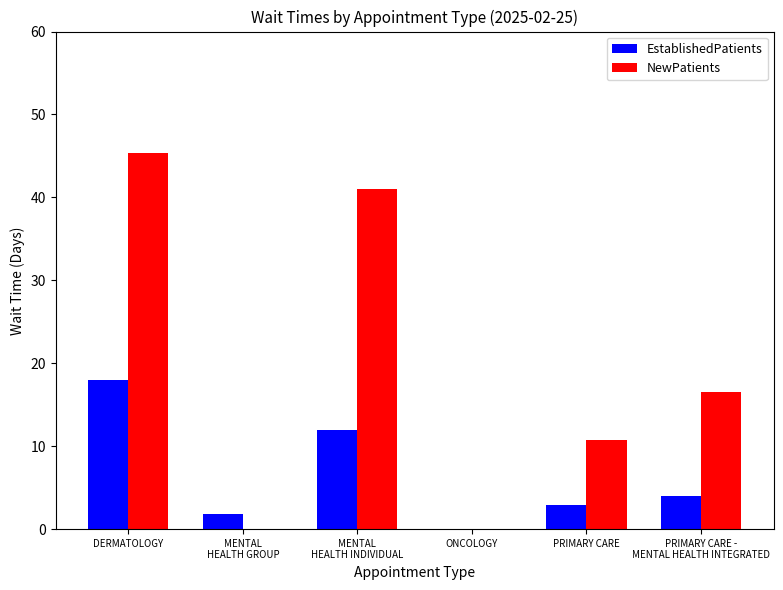

Which category has the highest value in the EstablishedPatients series?

DERMATOLOGY